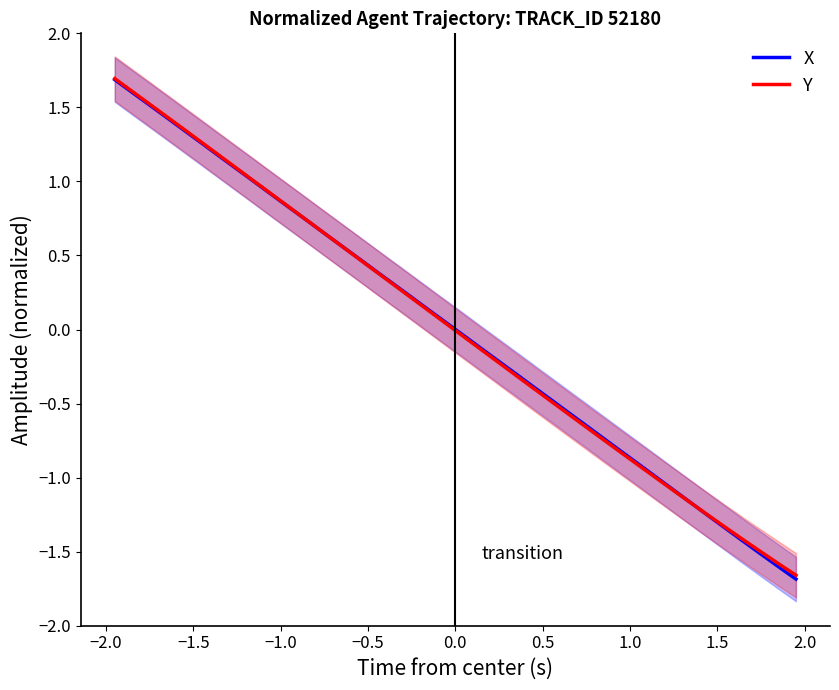

Is it true that X equals -0.4 at 31?

False